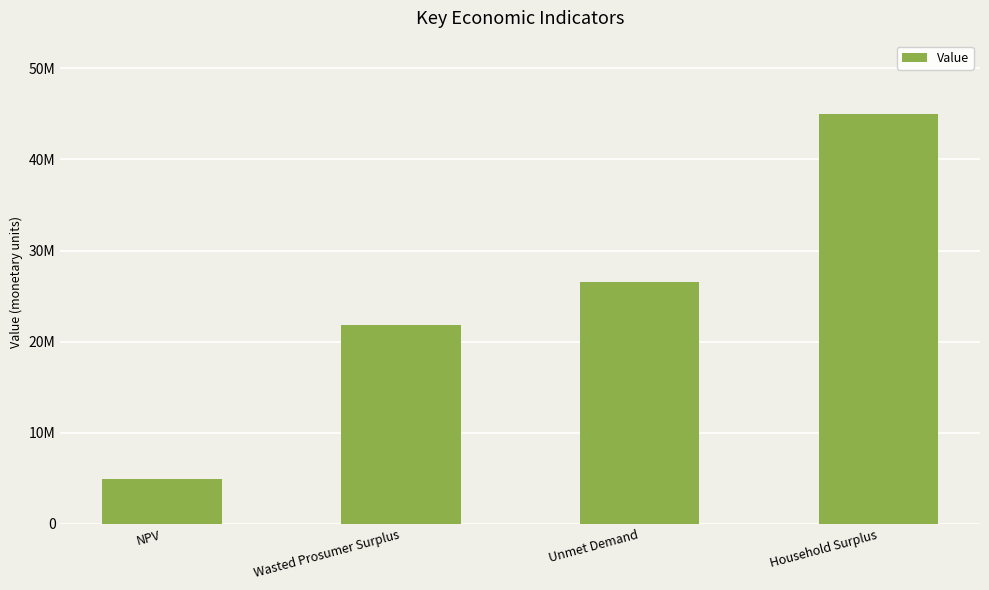

What is the average value?

24564919.9